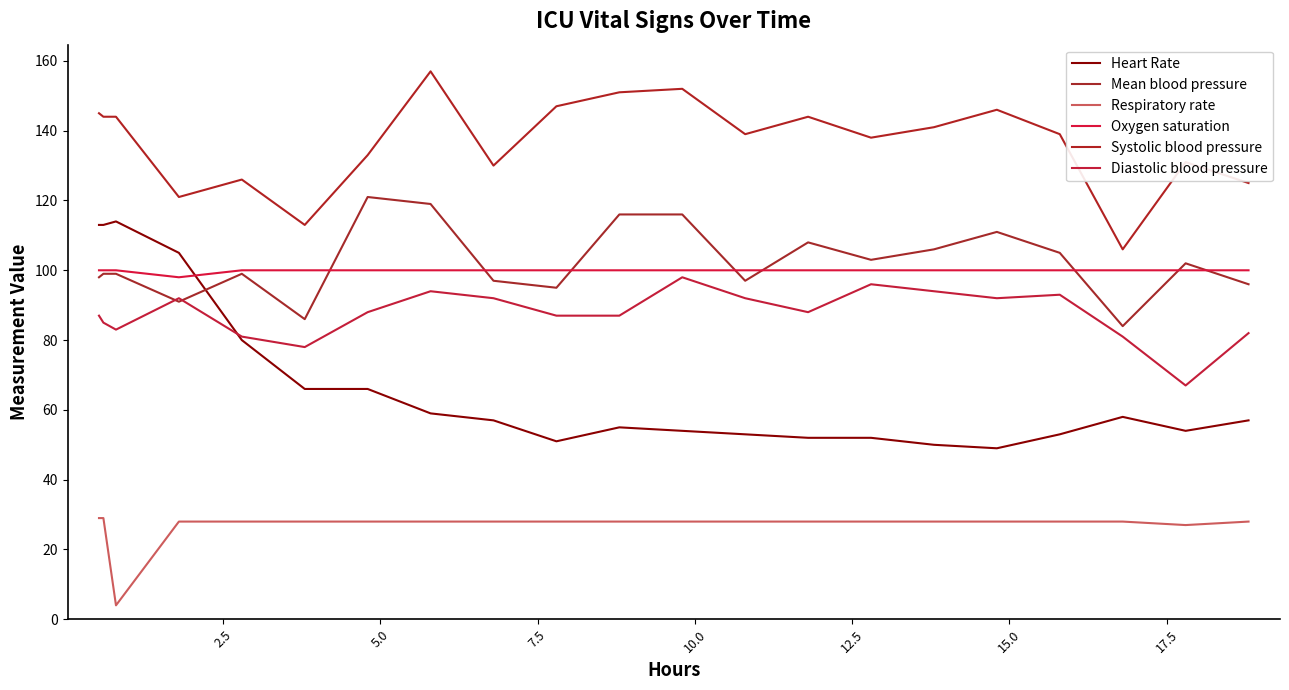

Which series has the widest spread of values?

Heart Rate